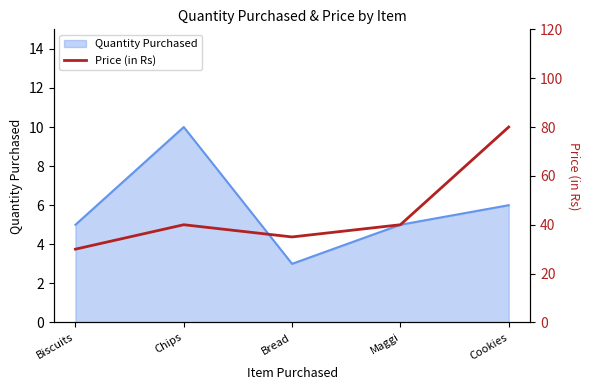

How many points are lower than both their immediate neighbors (excluding endpoints)?

1